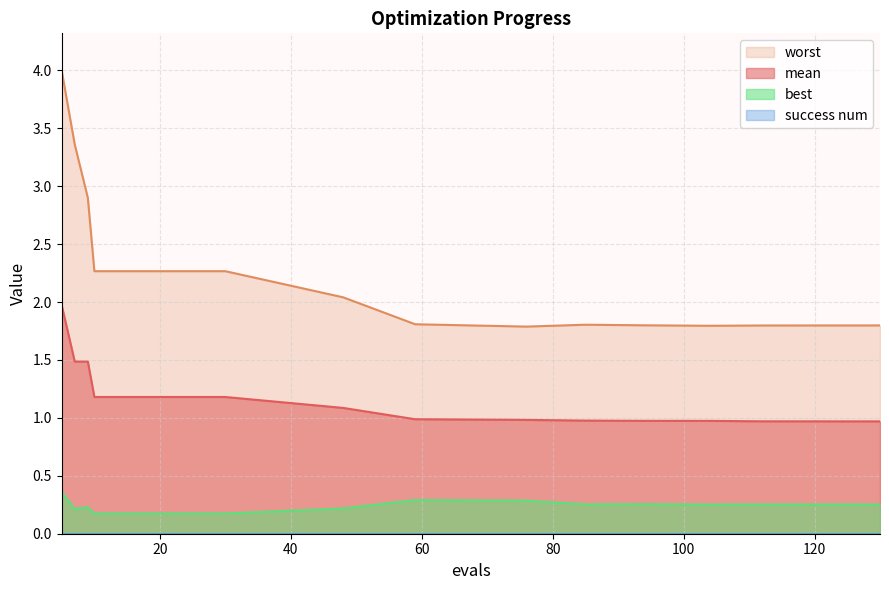

Reading left to right, list all the values displayed in this chart.

mean: 2.0	1.5	1.5	1.2	1.2	1.2	1.2	1.2	1.2	1.1	1.0	1.0	1.0	1.0	1.0	1.0	1.0
best: 0.4	0.2	0.2	0.2	0.2	0.2	0.2	0.2	0.2	0.2	0.3	0.3	0.3	0.3	0.3	0.3	0.3
worst: 4.0	3.4	2.9	2.3	2.3	2.3	2.3	2.3	2.3	2.0	1.8	1.8	1.8	1.8	1.8	1.8	1.8